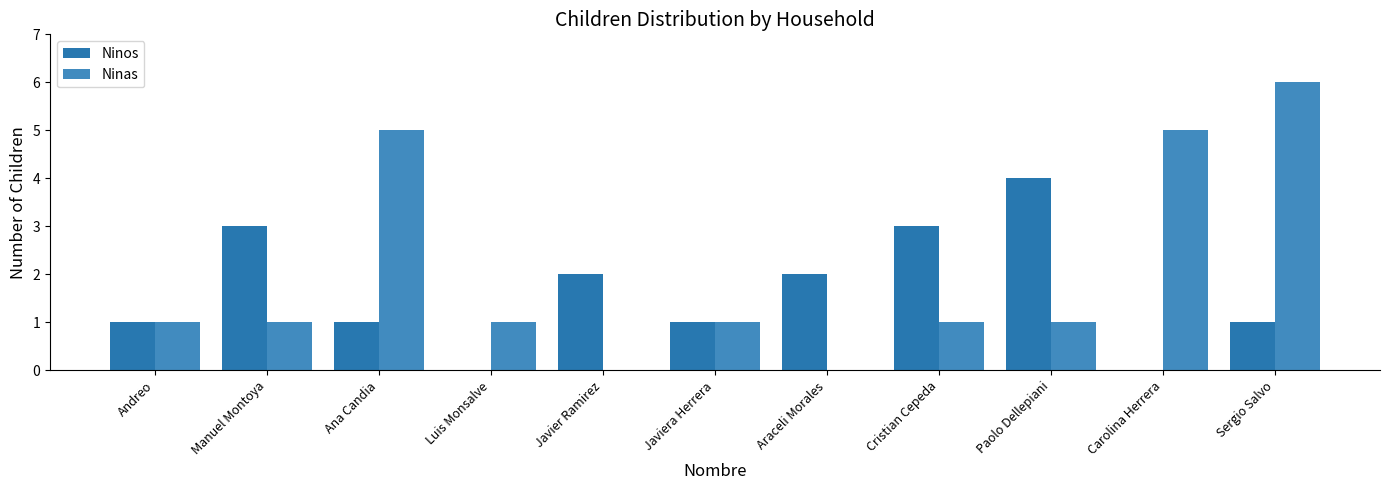

At which label does Ninos reach its peak?

Paolo Dellepiani